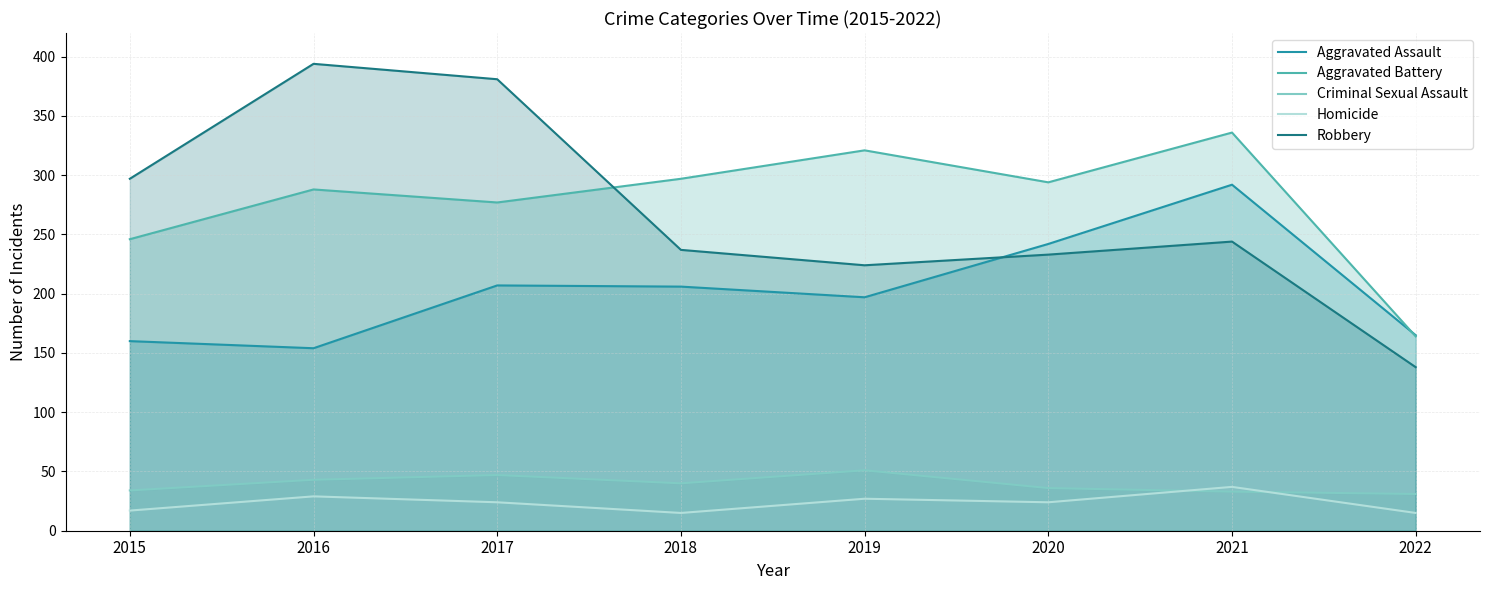

Does the chart display data point markers on the line(s)?

No